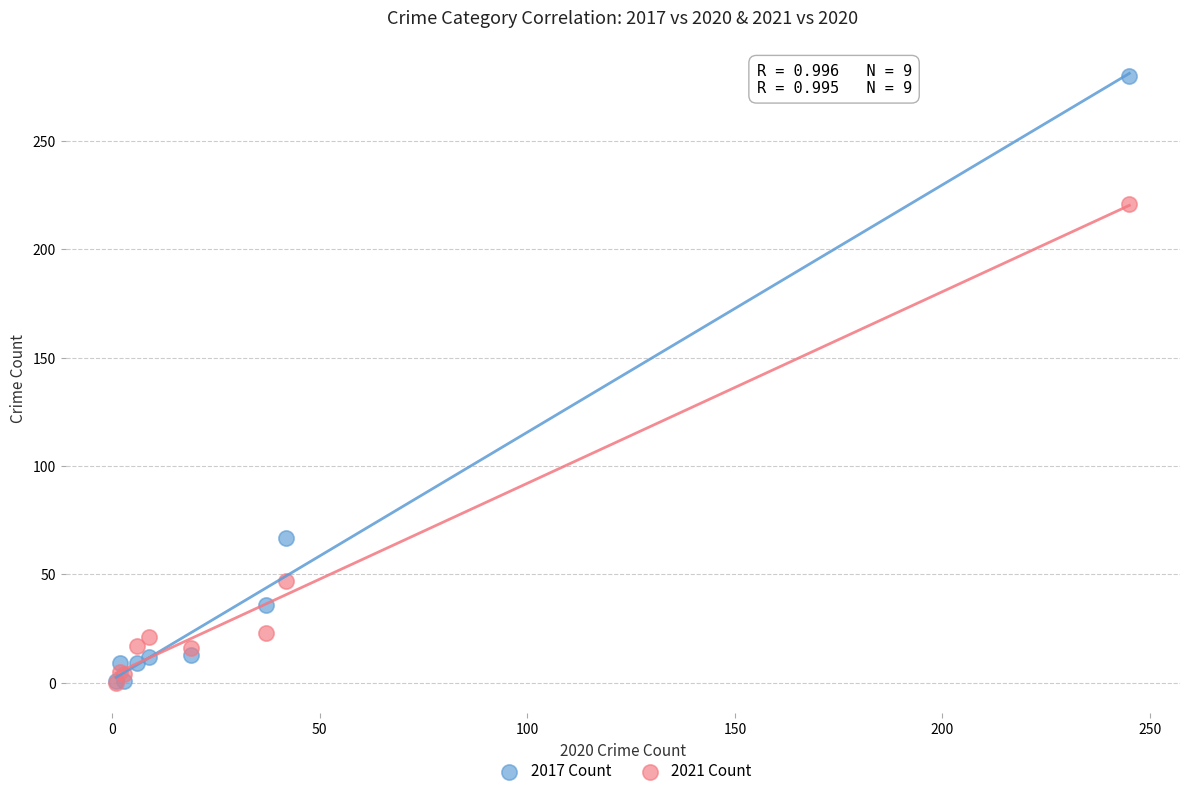

In the 2017 Count series, what Y value is closest to 140?

67